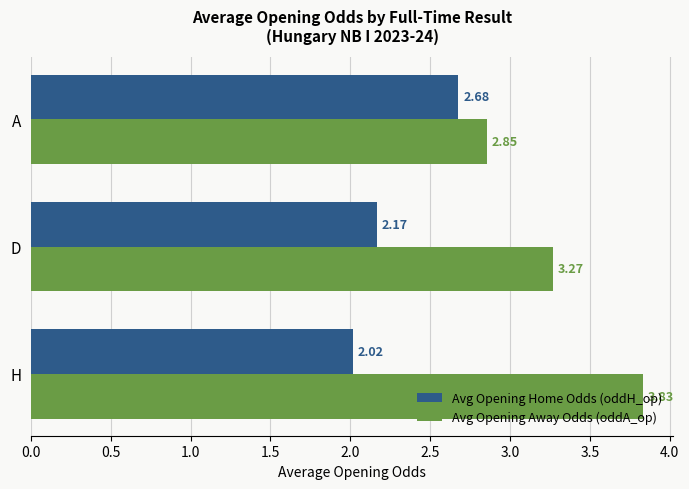

Rank the series at H from lowest to highest value.

Avg Opening Home Odds (oddH_op), Avg Opening Away Odds (oddA_op)